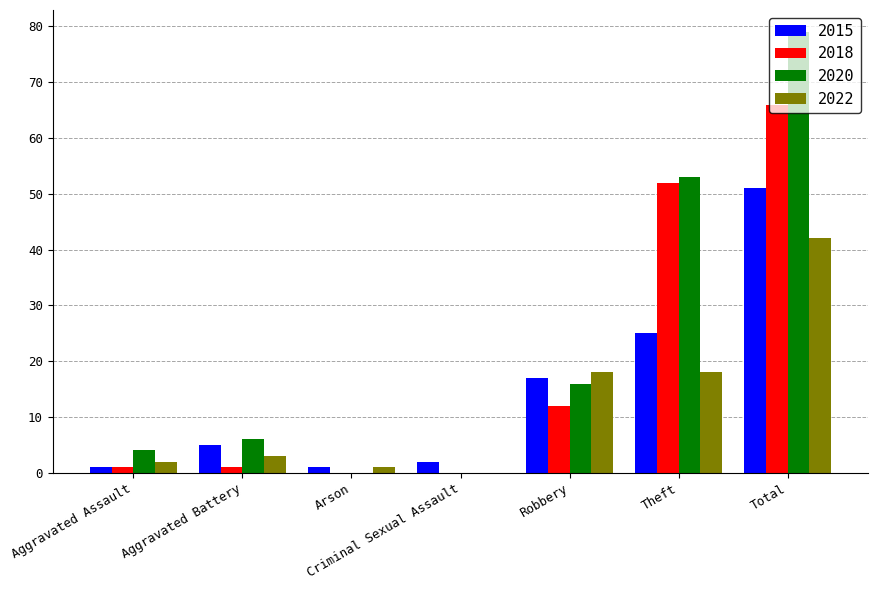

What is the total value across all series at Robbery?

63